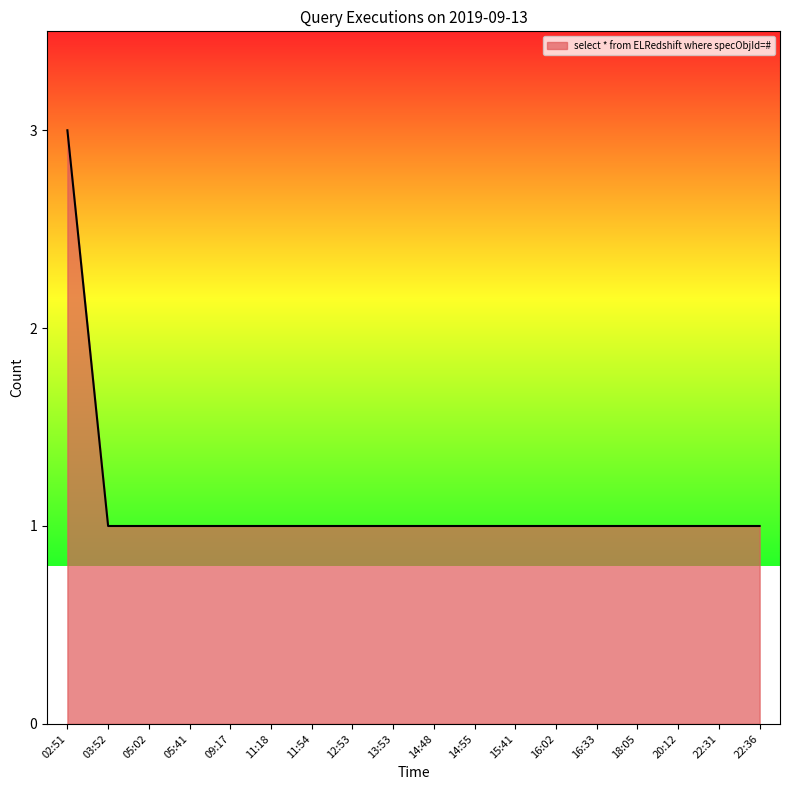

What is the ratio of the value at 11:18 to the value at 09:17?

1.0